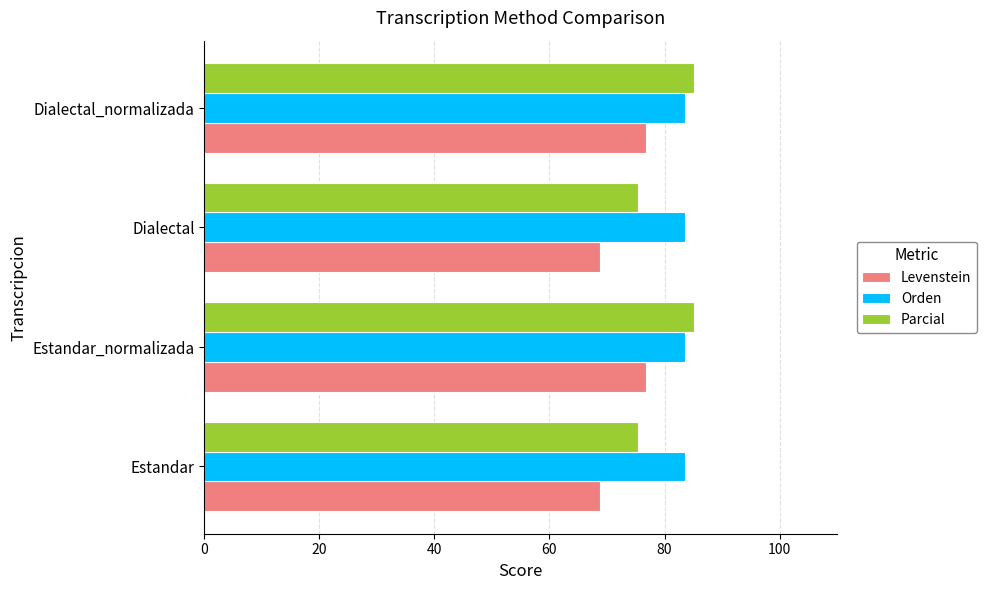

Is the value of Levenstein at Estandar_normalizada greater than the value of Orden at Dialectal_normalizada?

No